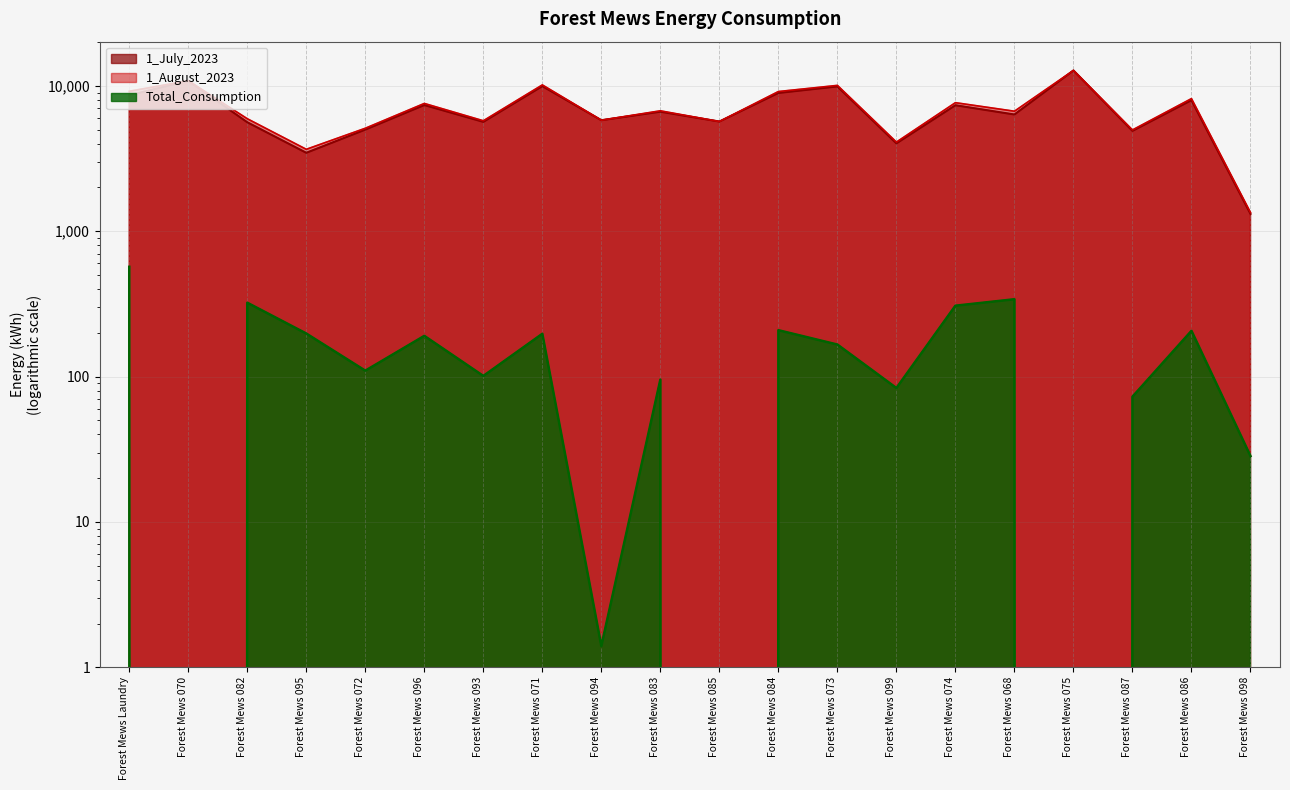

How many interior local peaks does the 1_August_2023 series have?

8